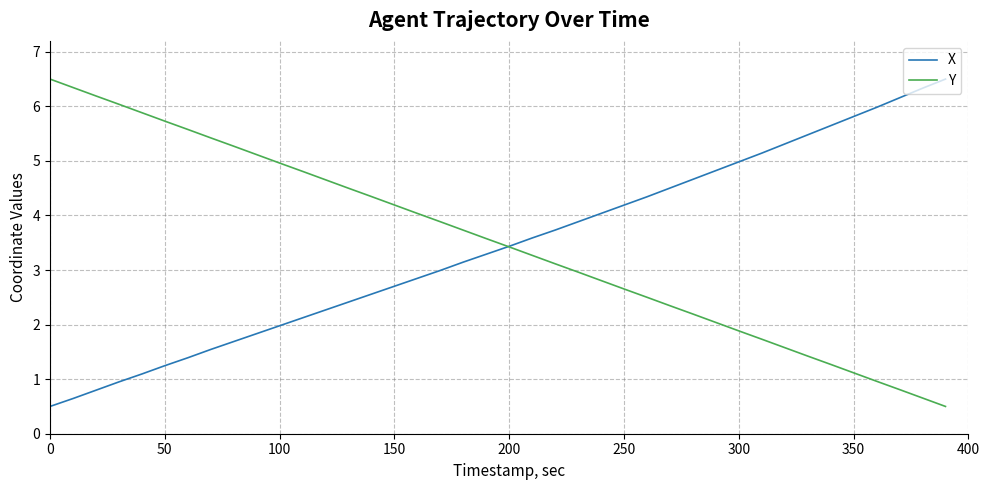

What is the minimum value shown in the chart?

0.5